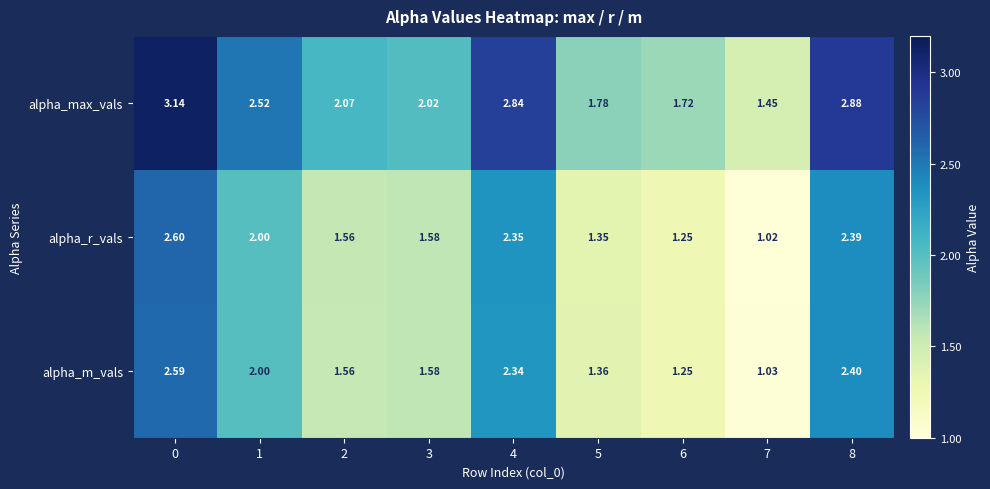

List the series in order of their peak value, lowest first.

alpha_m_vals, alpha_r_vals, alpha_max_vals